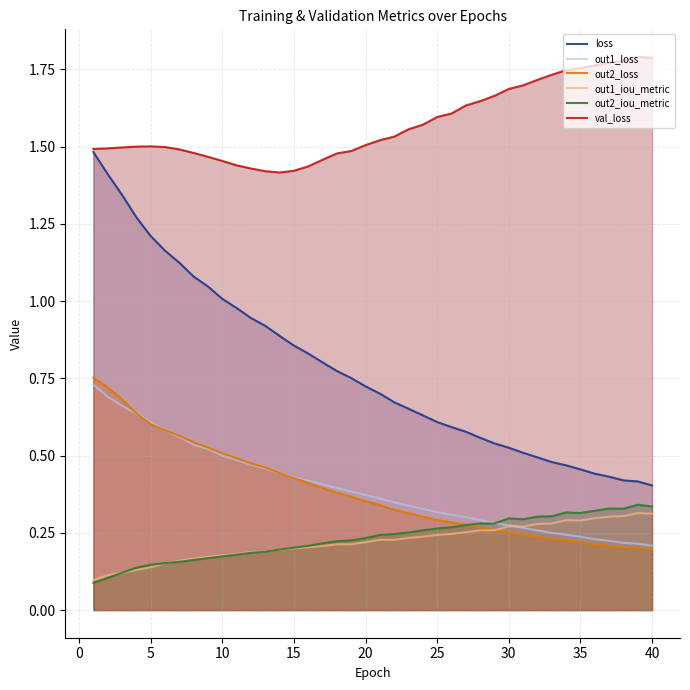

What is the difference between the second highest and minimum values in the val_loss series?

0.4